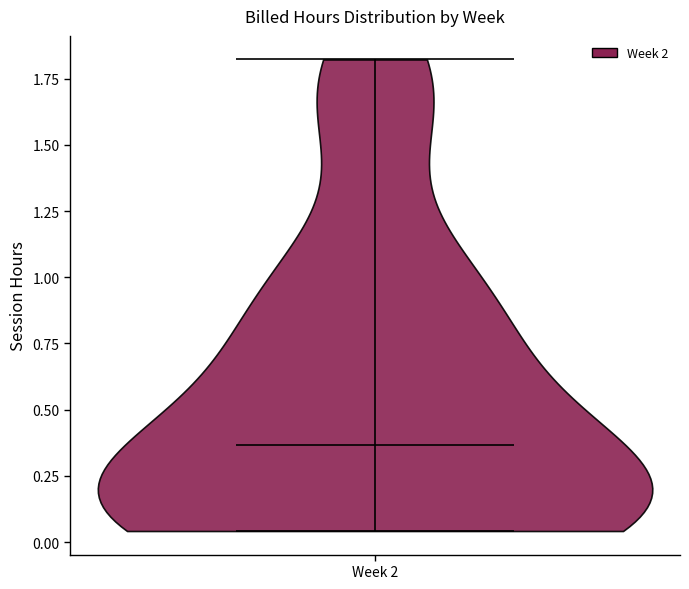

Read this violin plot against the y-axis: where its median line is, and the lowest and highest points the violin reaches. The values are not printed on the chart, so give them approximately, as read against the axis.

median line 0.35, lowest point 0.05, highest point 1.80